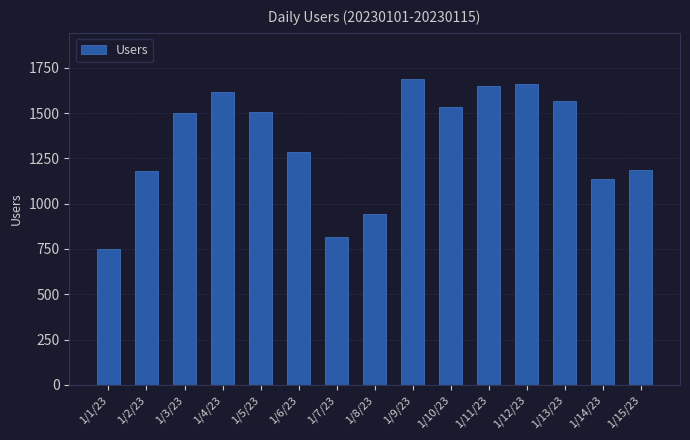

What is the difference between the maximum and minimum values?

937